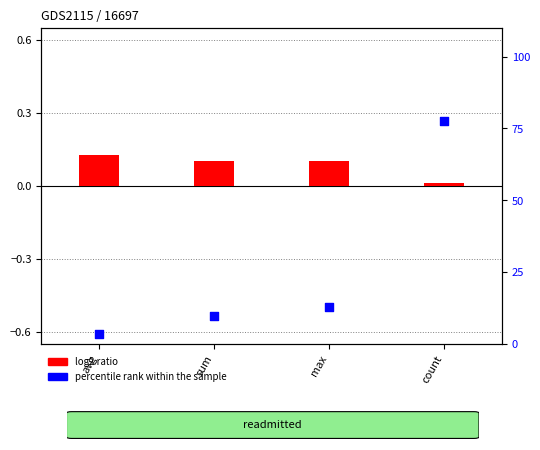

Is the value of percentile rank within the sample at max greater than the value of log2 ratio at count?

Yes